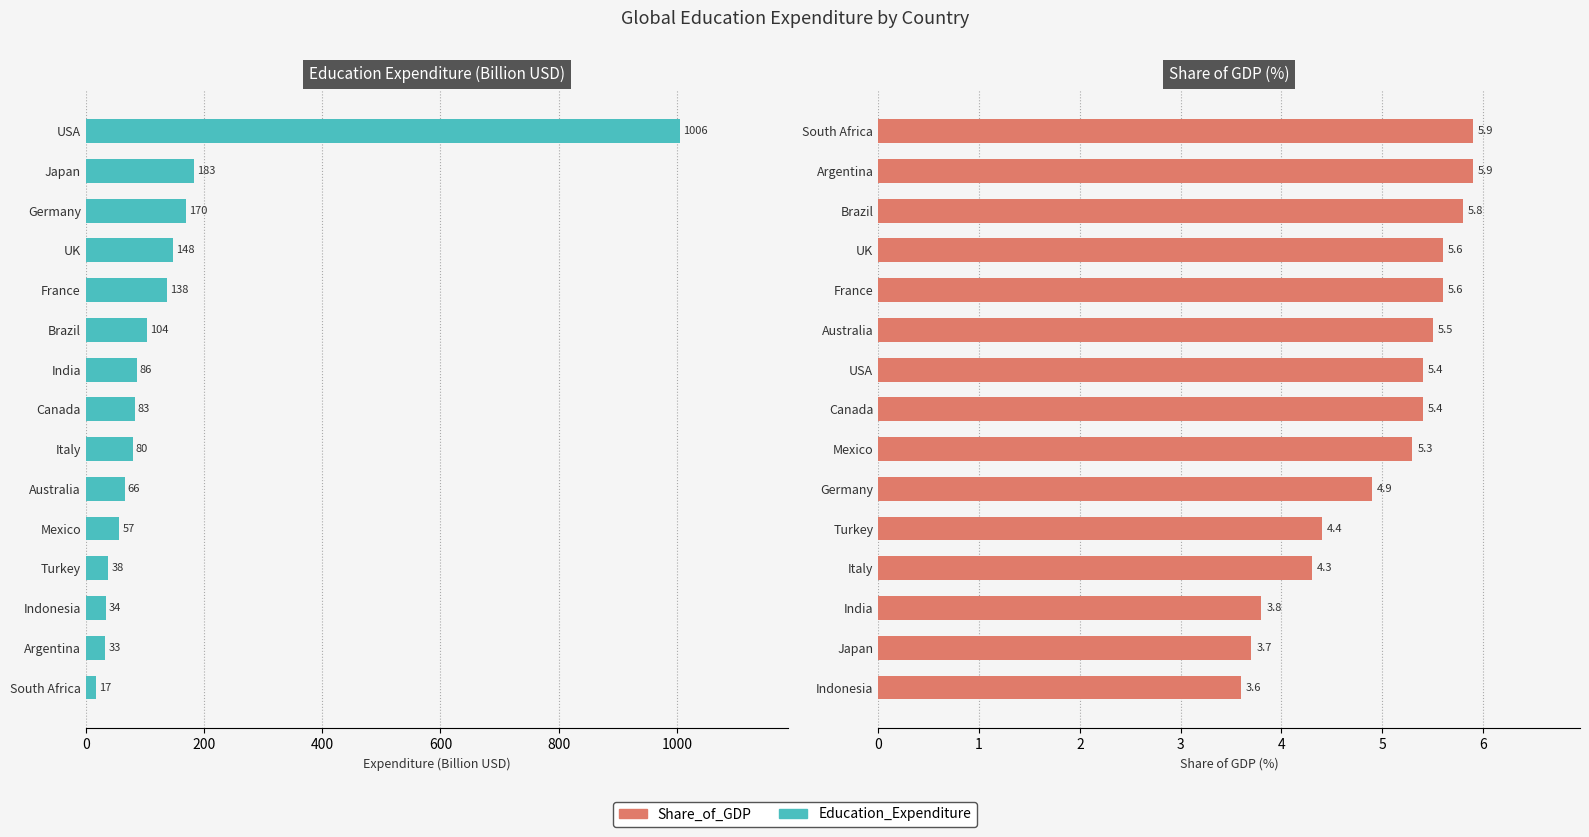

True or false: Share_of_GDP has a value of 7.6 at Australia.

False